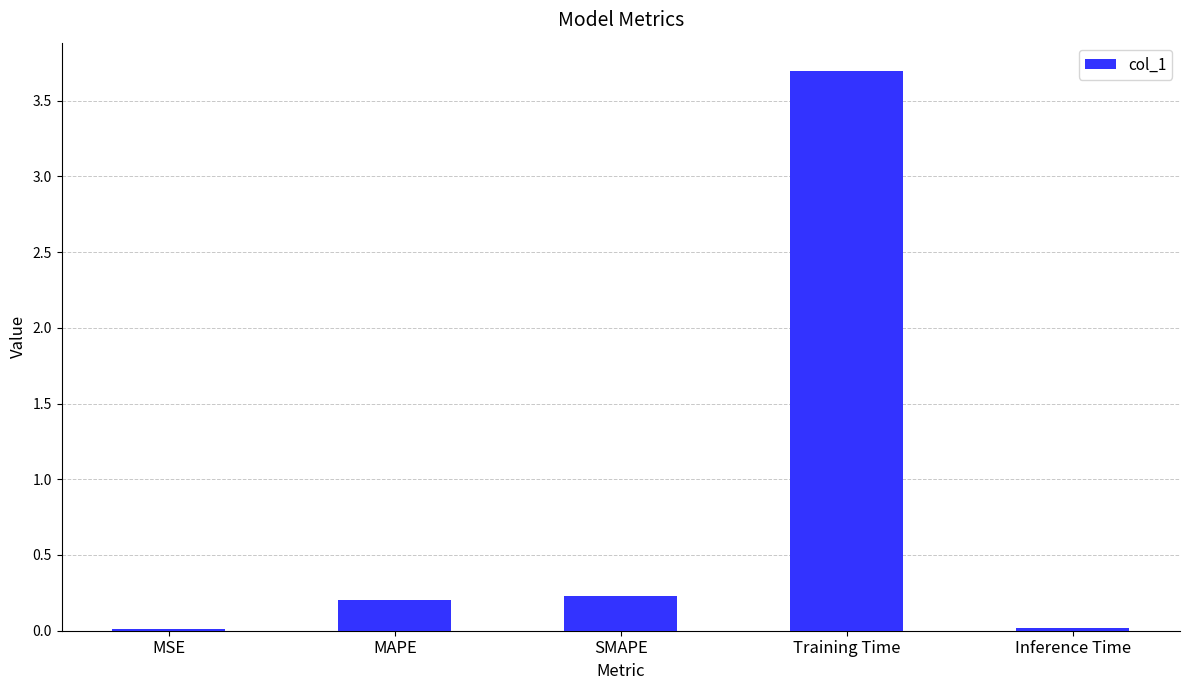

Which has a higher value, MAPE or Training Time?

Training Time